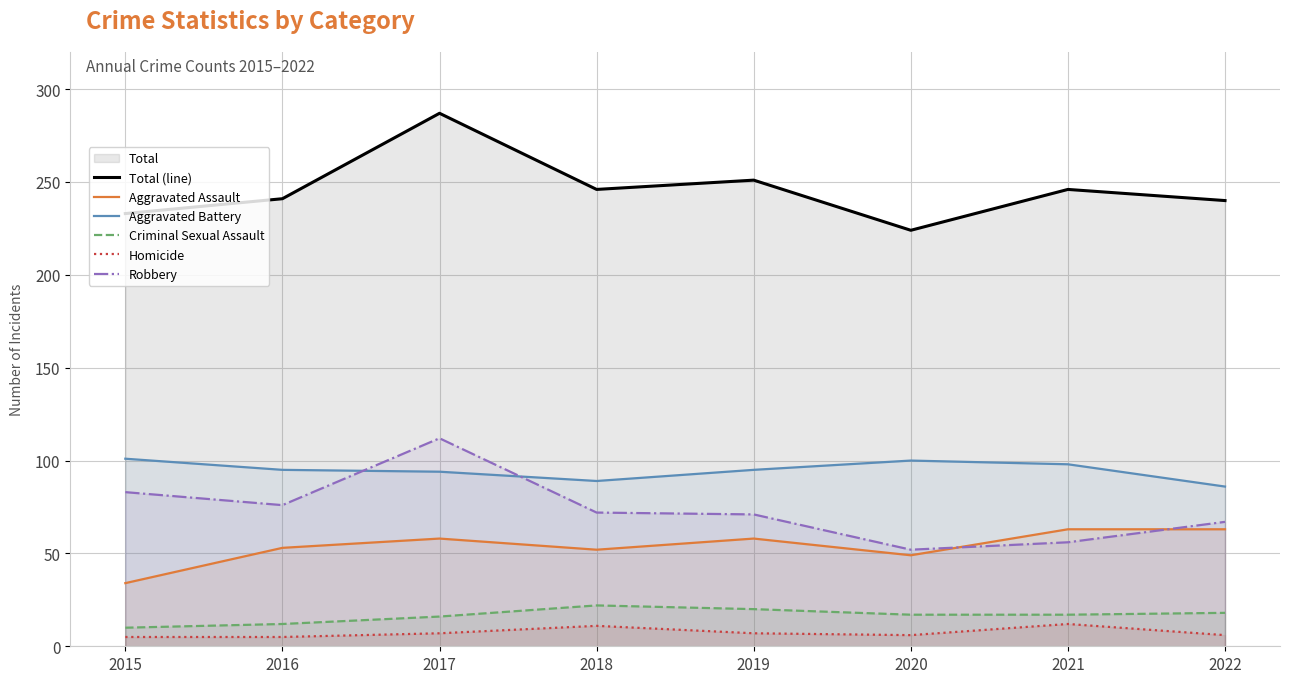

Is it true that Robbery equals 88 at 2022?

False